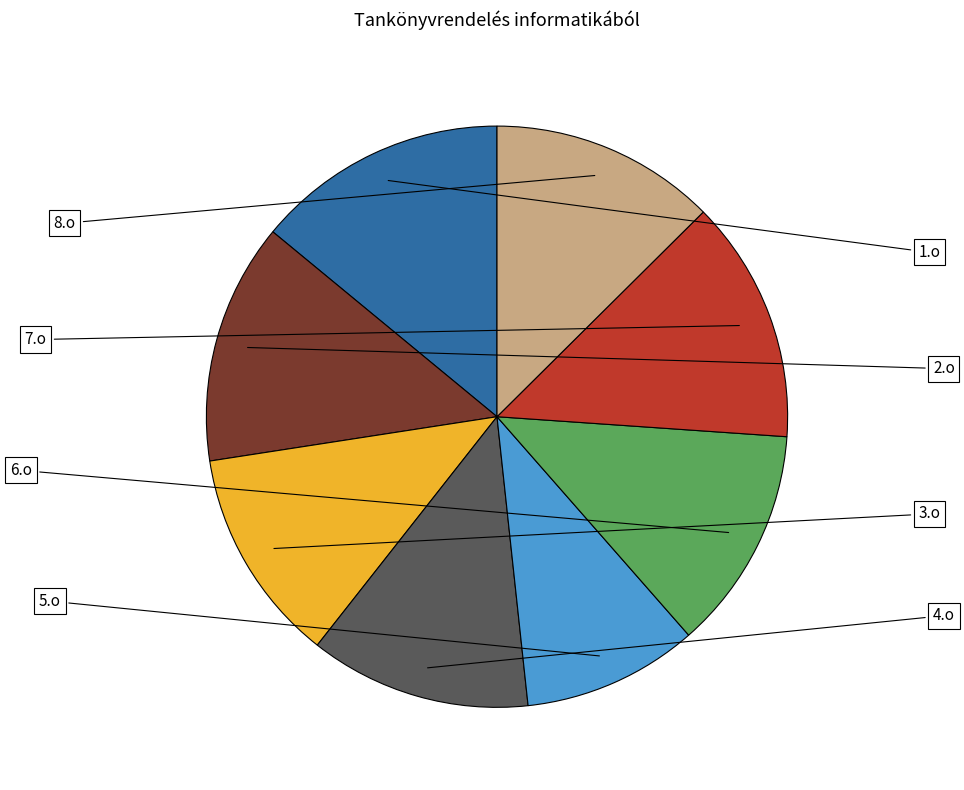

Does any single category account for the majority?

No